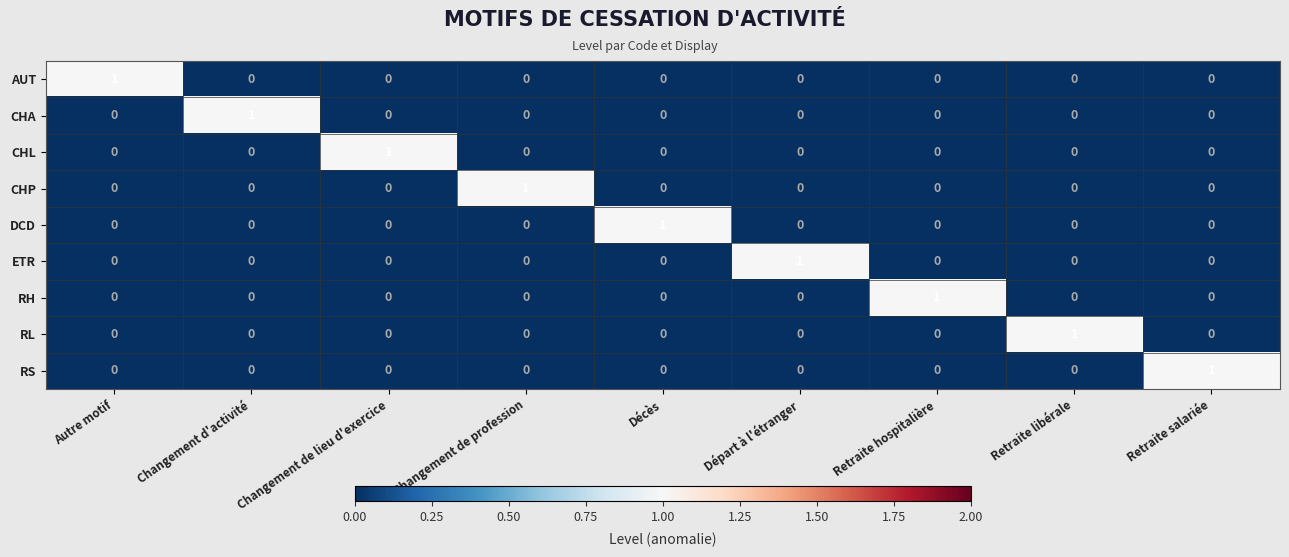

Is it true that RL equals 2 at Retraite libérale?

False